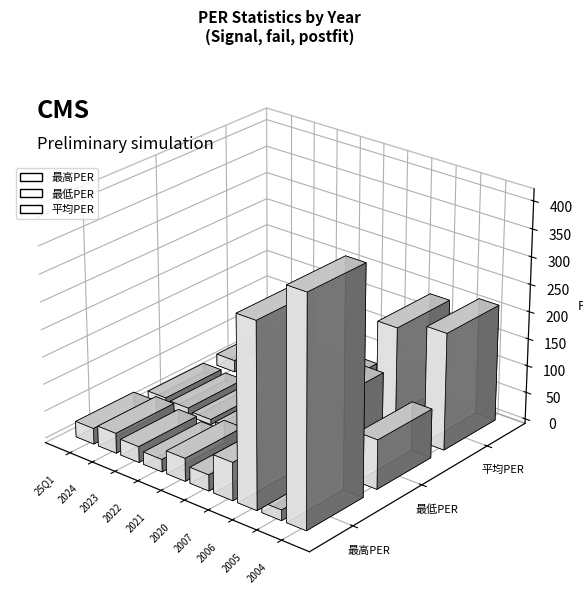

Which has a higher value, 2004 or 2020?

2004